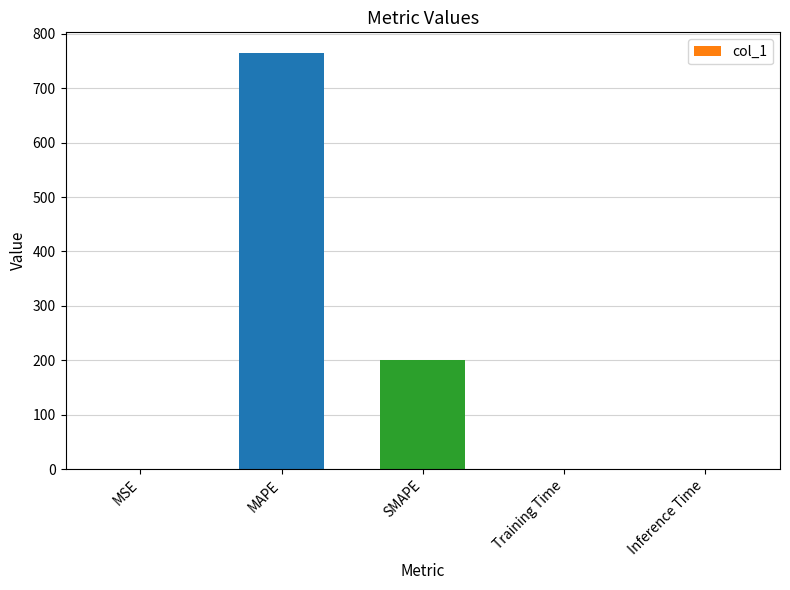

What is the sum of all values?

964.5